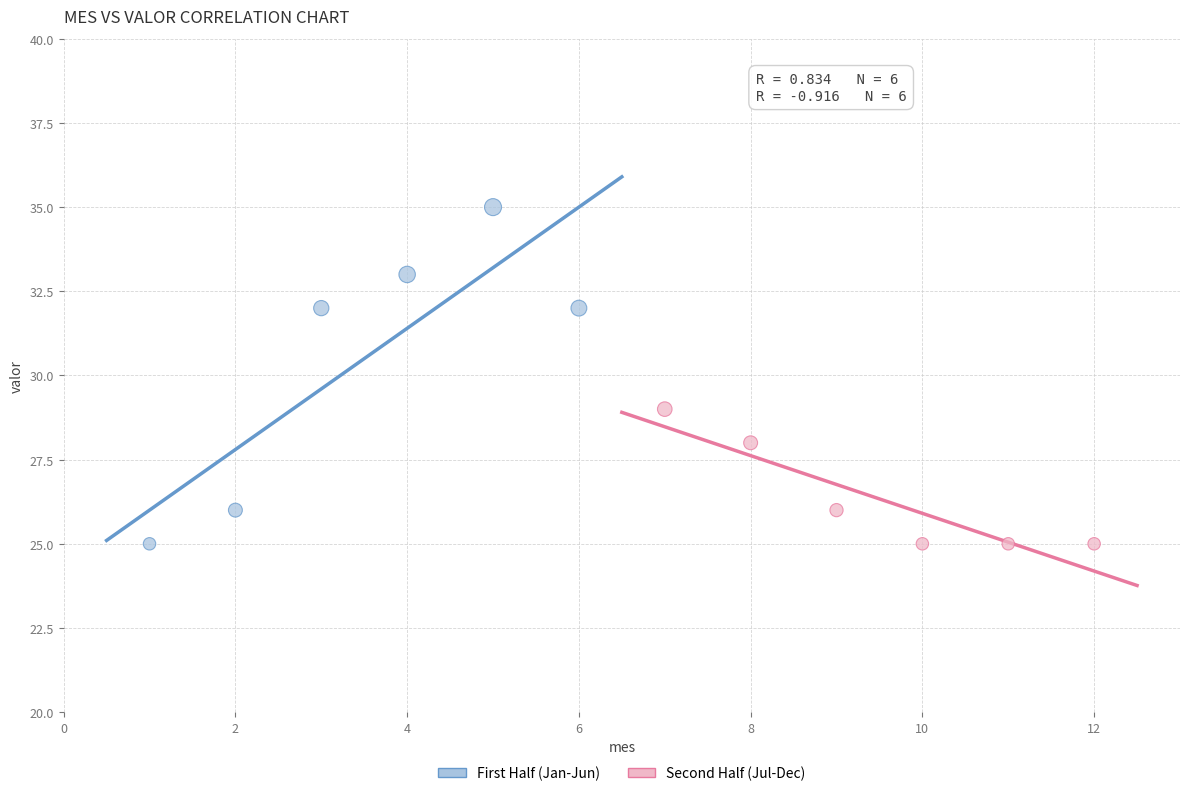

Which series reaches the maximum Y coordinate?

First Half (Jan-Jun)